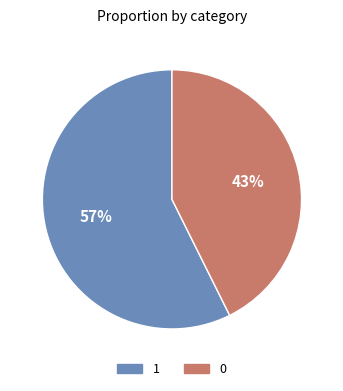

True or false: 0 accounts for 43% of the total.

True